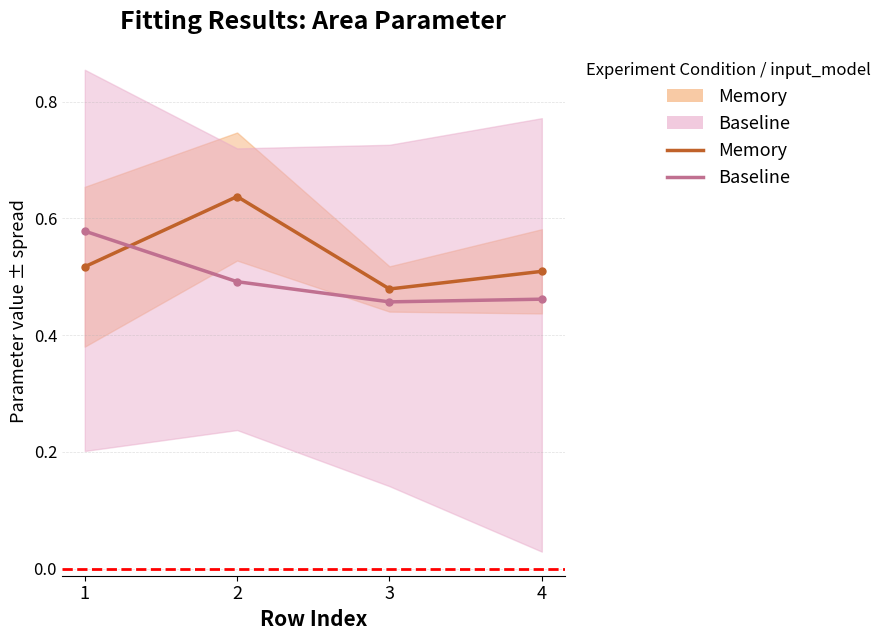

What is the maximum value for Memory (mean)?

0.6